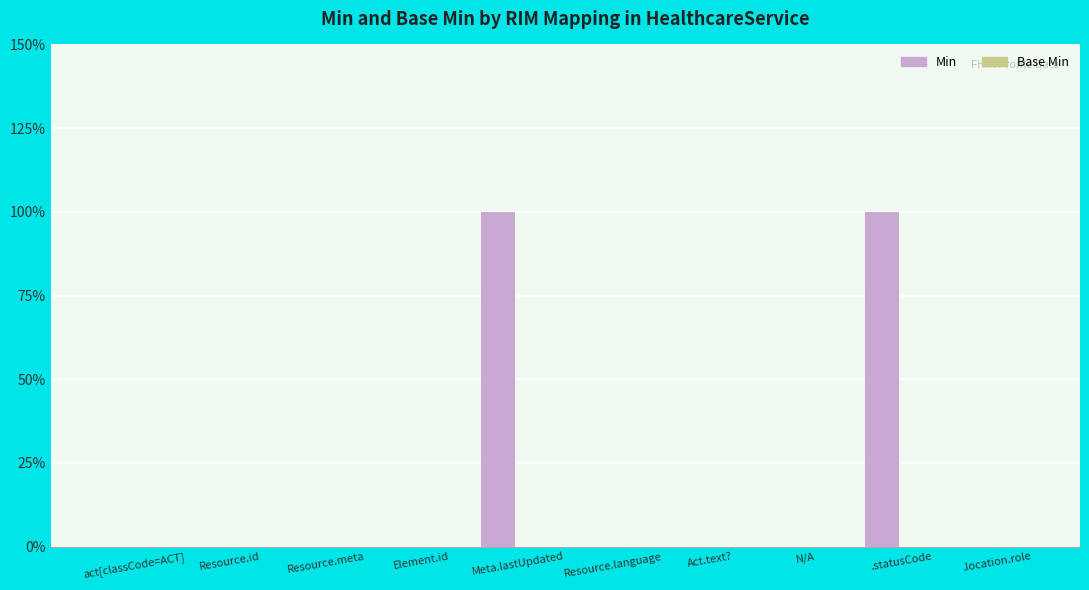

Are the bars horizontal?

No